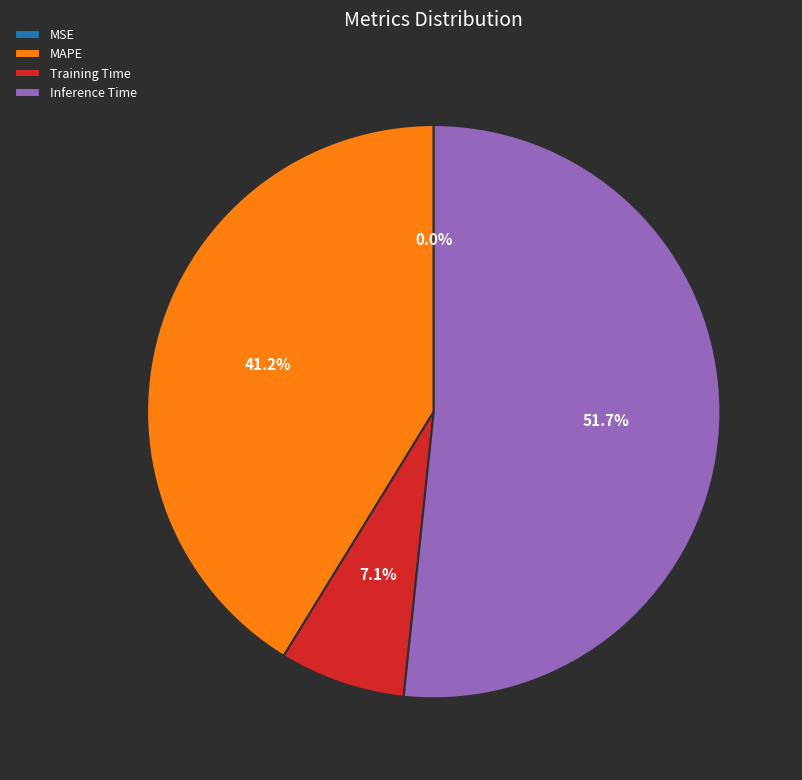

To the nearest percent, what is the difference between the largest and smallest slice percentages?

52%